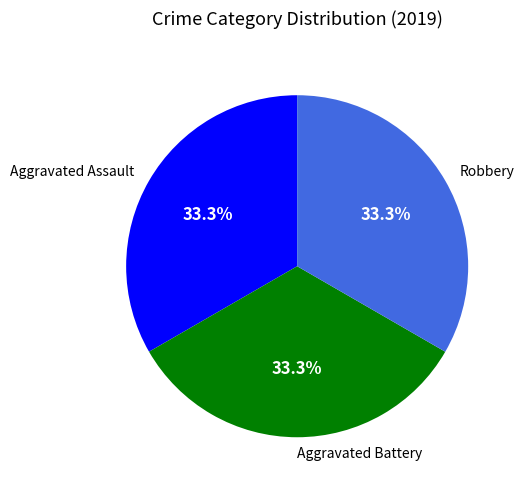

What percentage is the Aggravated Assault slice, to the nearest percent?

33%